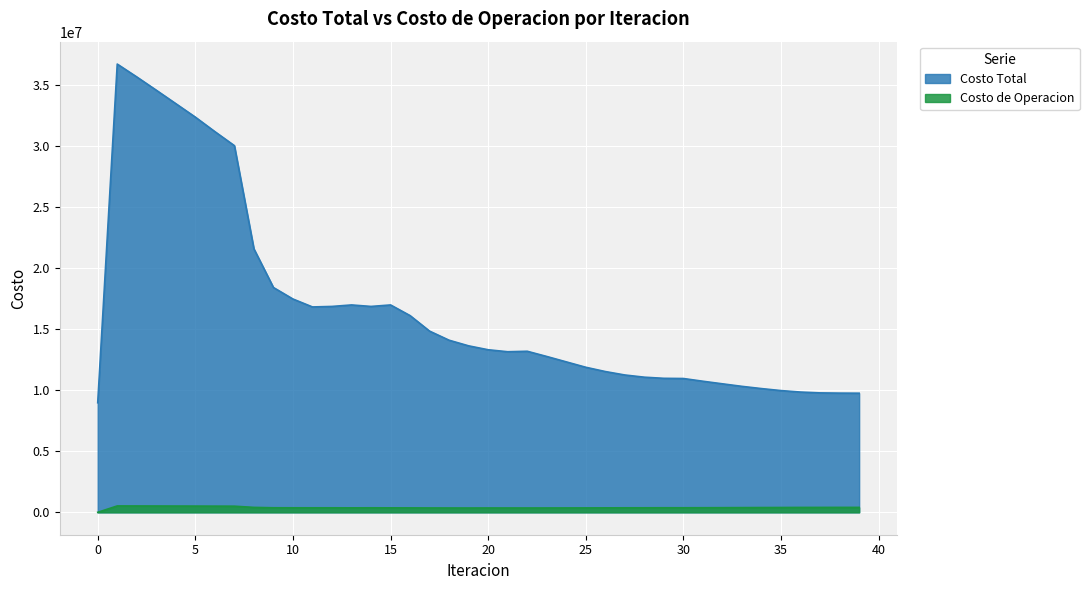

True or false: Costo Total and Costo de Operacion cross at least once.

False